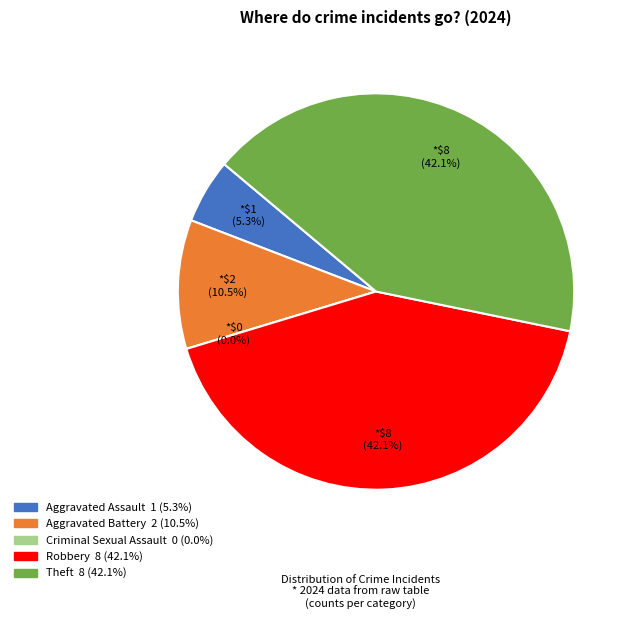

Count the number of slices in the pie.

5